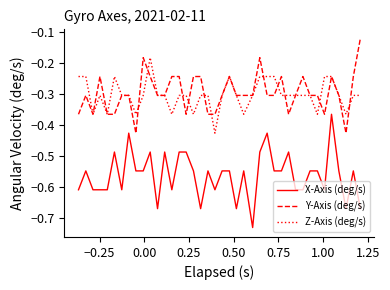

True or false: Z-Axis (deg/s) and X-Axis (deg/s) cross at least once.

False